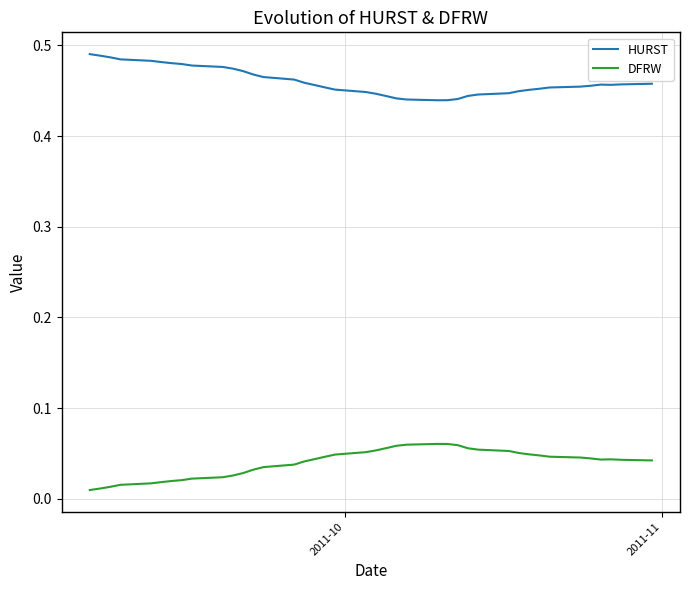

True or false: DFRW and HURST intersect in this chart.

False